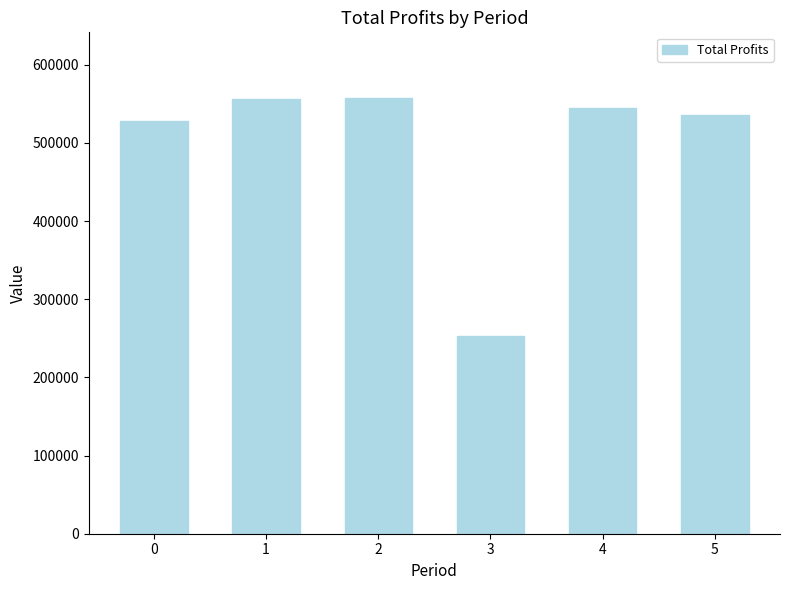

What is the greatest value displayed?

557727.6